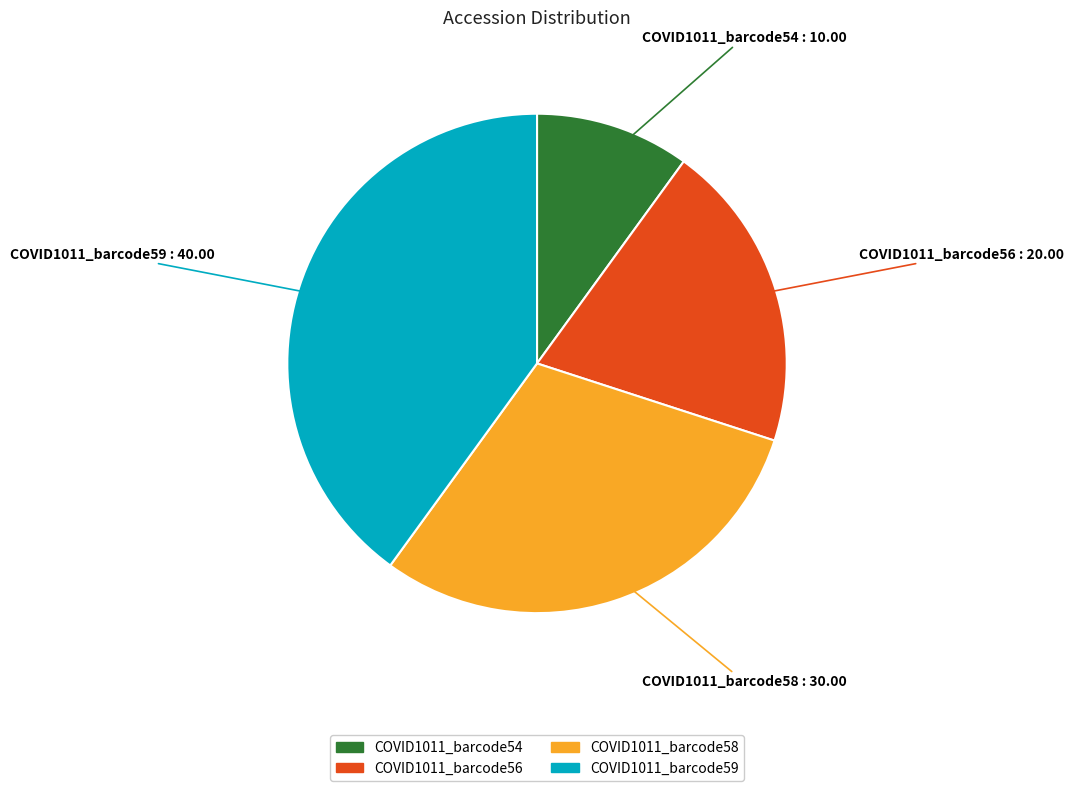

Which has a higher value, COVID1011_barcode56 or COVID1011_barcode54?

COVID1011_barcode56